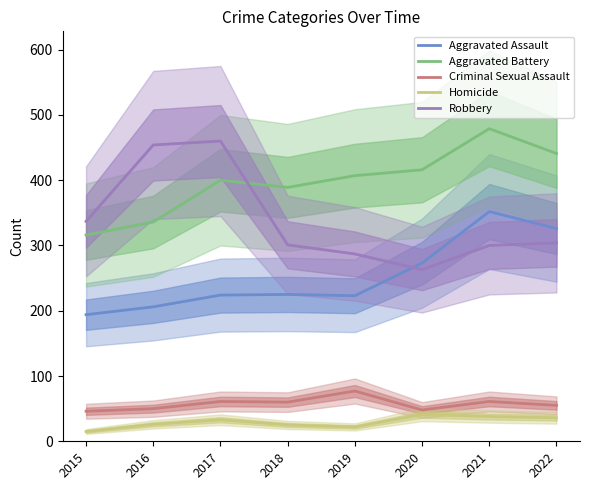

In Robbery, how many points are lower than both neighbors (excluding endpoints)?

1